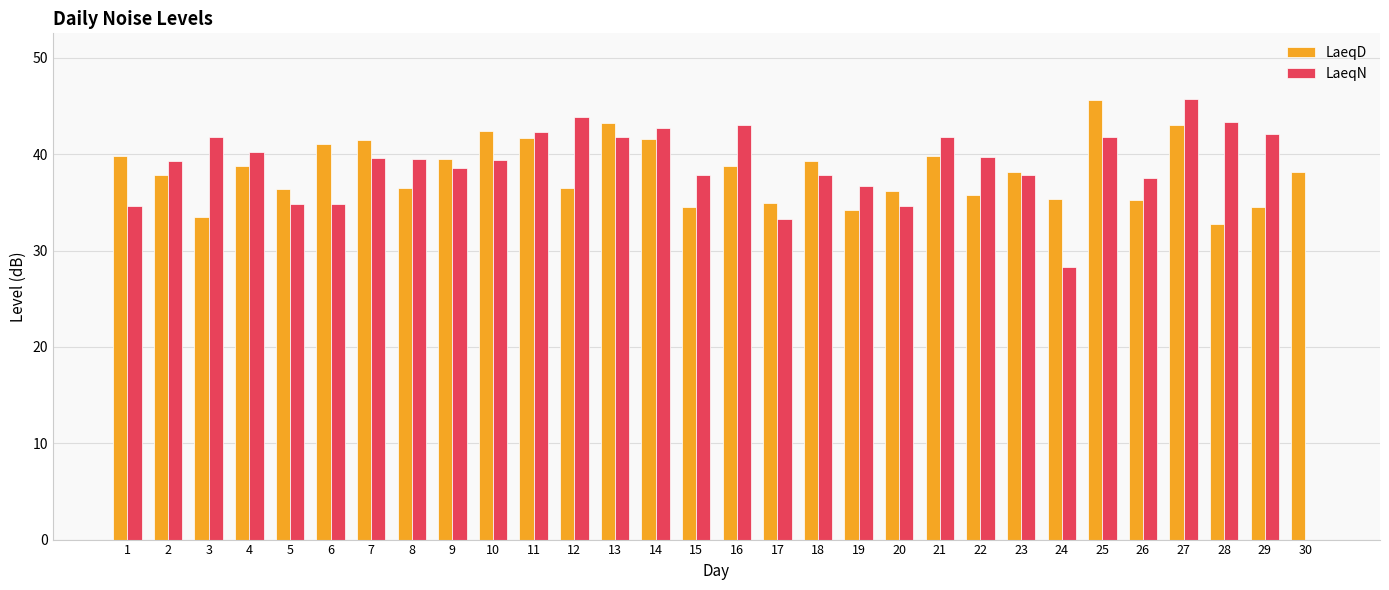

True or false: LaeqD has a value of 61.3 at 15.

False